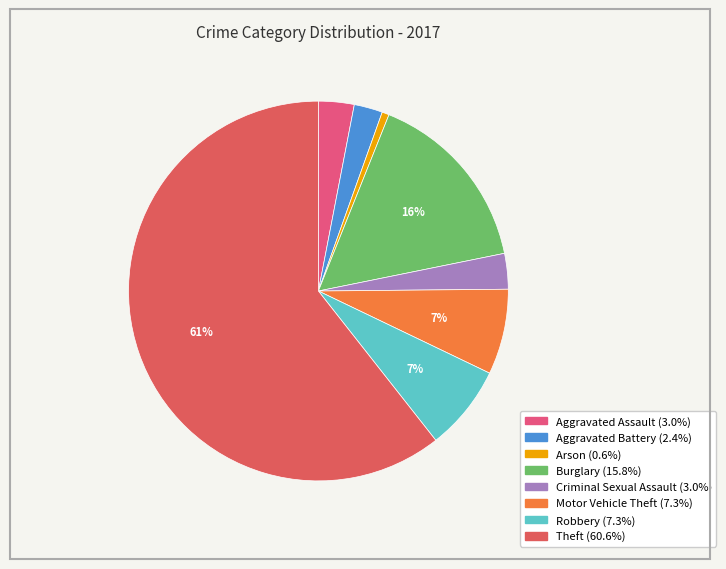

What is the smallest slice in the pie chart?

Arson